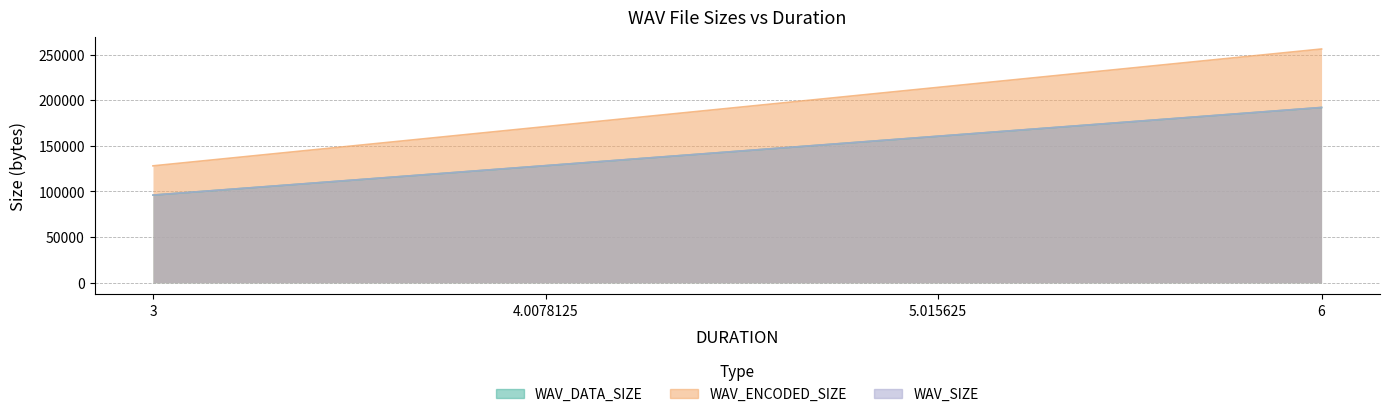

Is it true that WAV_DATA_SIZE equals 192000 at 6?

True